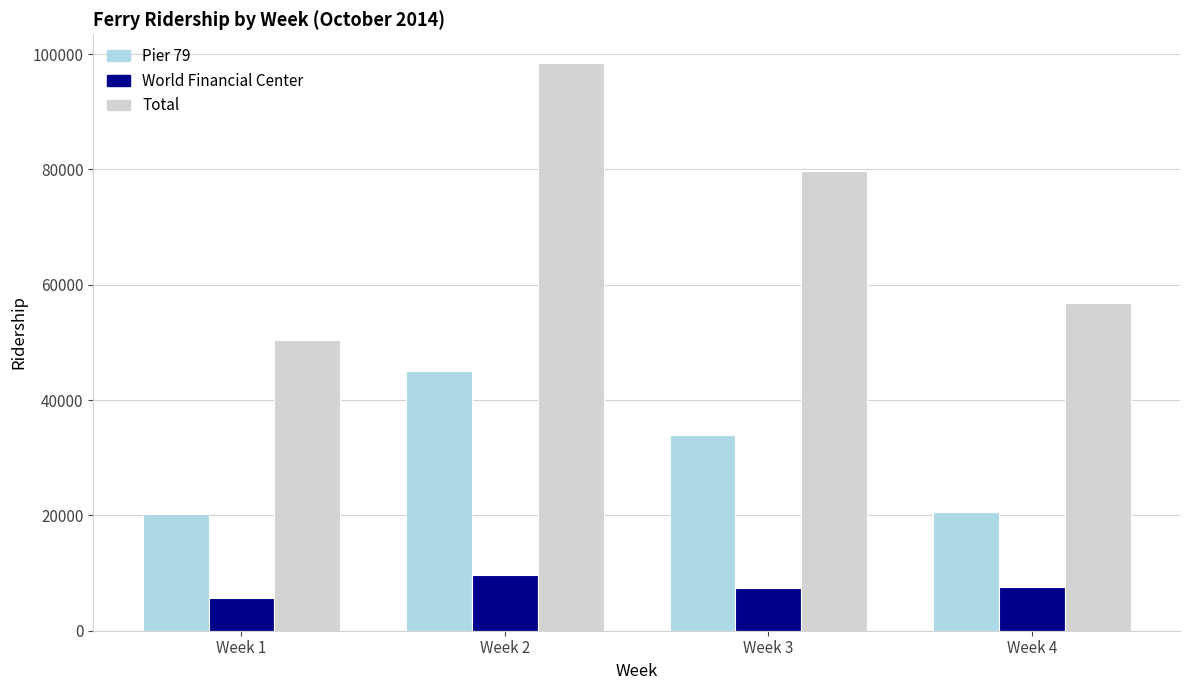

Count the number of categories in the chart.

4